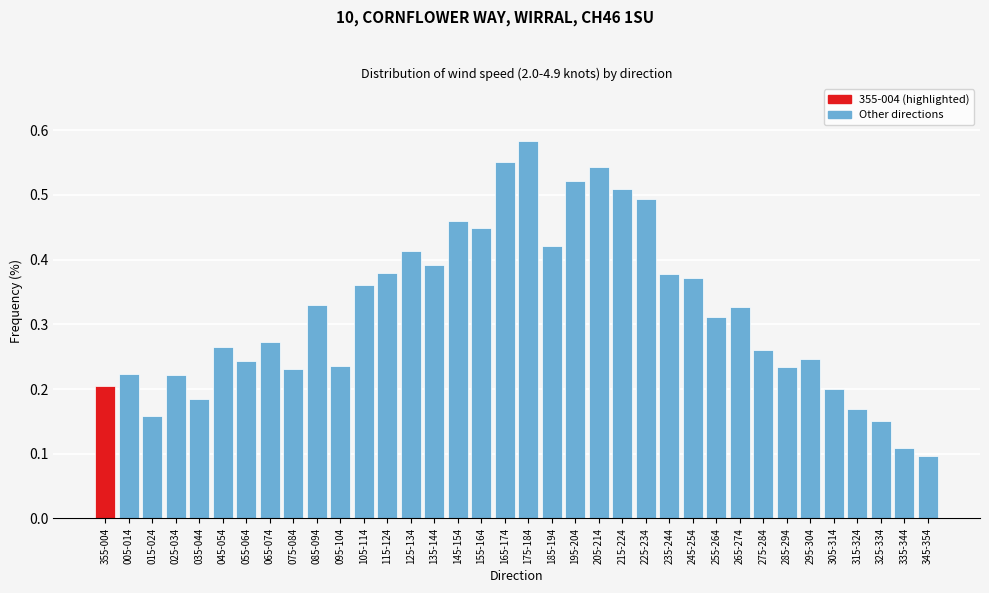

Which has a higher value, 155-164 or 325-334?

155-164